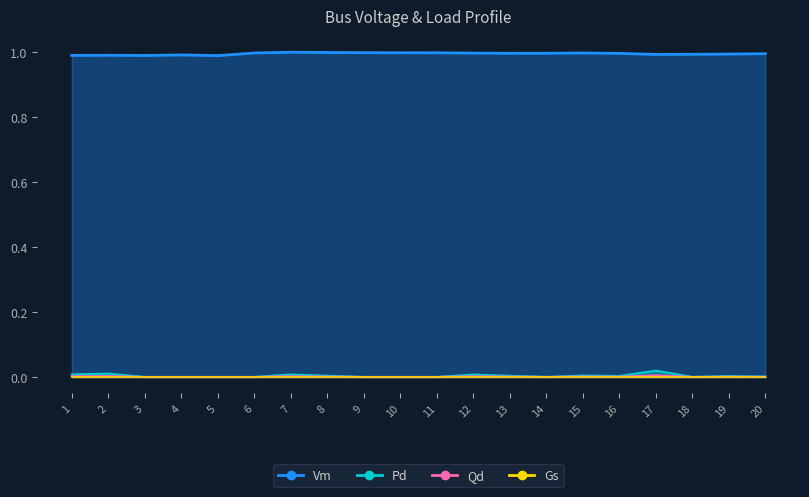

Between 17 and 15, which is larger?

15